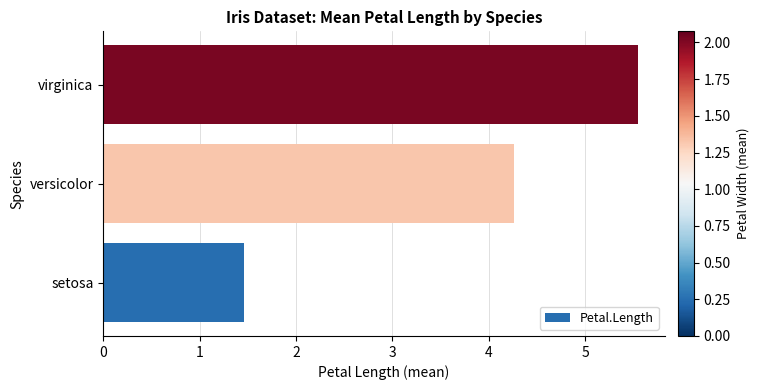

Reading bottom to top, what are all the values shown in this chart?

setosa=1.5	versicolor=4.3	virginica=5.6